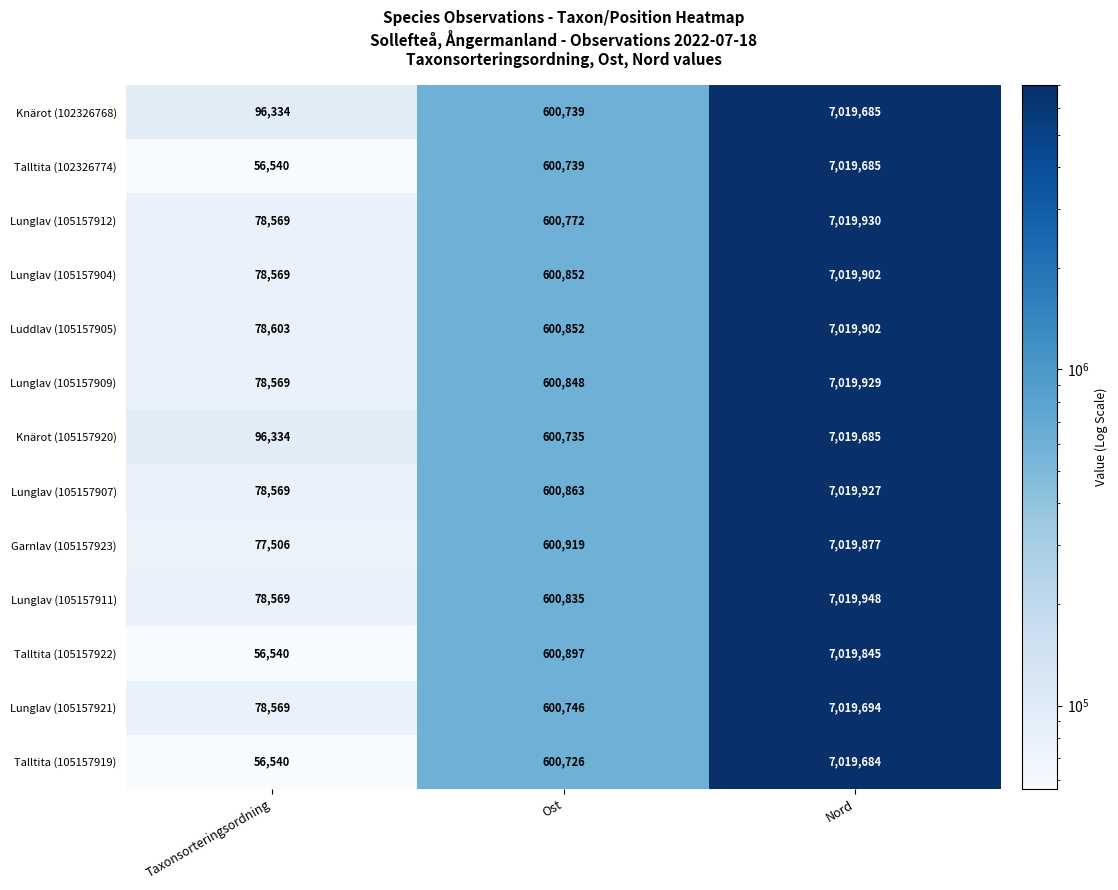

Between Taxonsorteringsordning and Ost, which series saw the biggest shift?

Talltita (105157922)